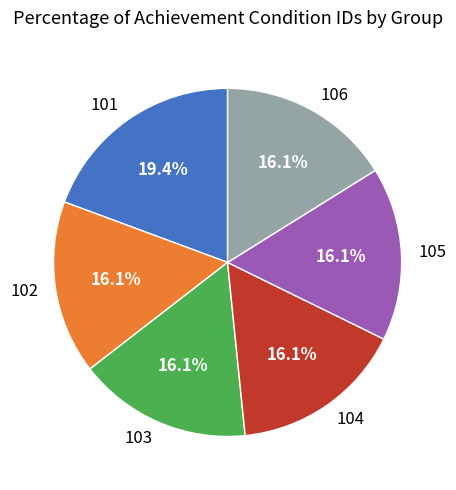

The 103 slice represents 6% of the pie. True or false?

False